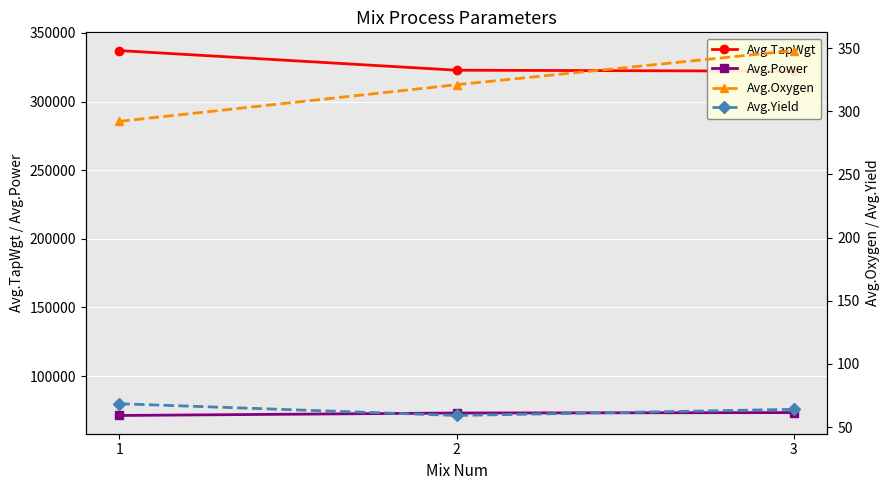

True or false: Avg.Yield has a value of 59.2 at 2.

True